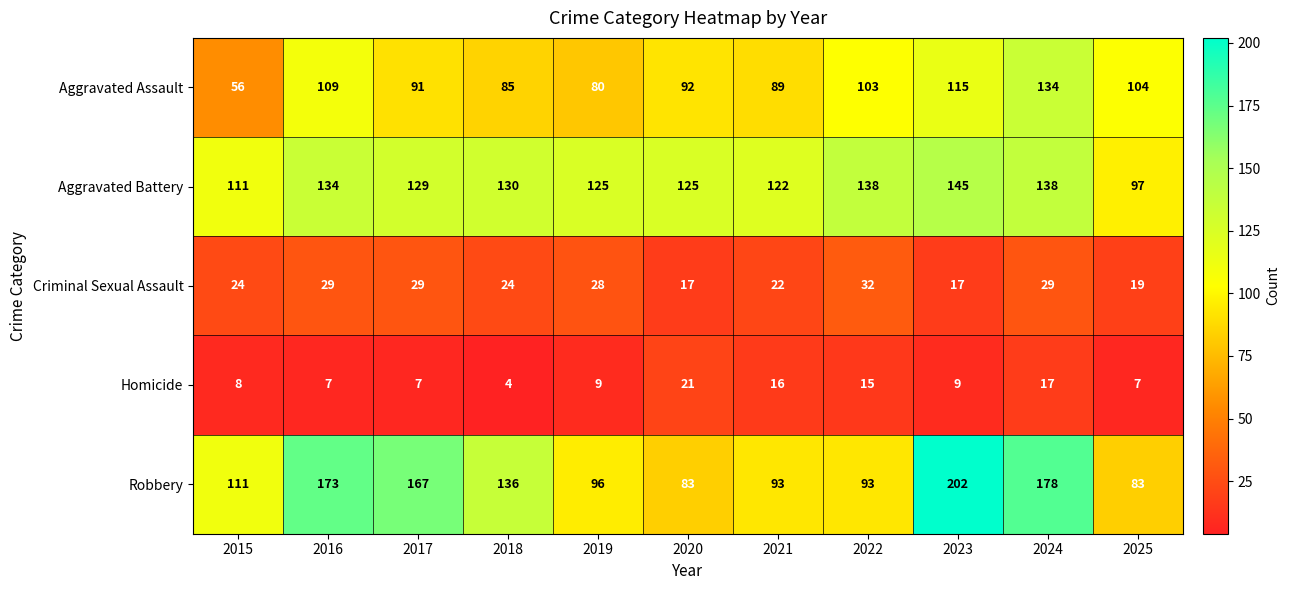

Rank the series at 2025 from lowest to highest value.

Homicide, Criminal Sexual Assault, Robbery, Aggravated Battery, Aggravated Assault